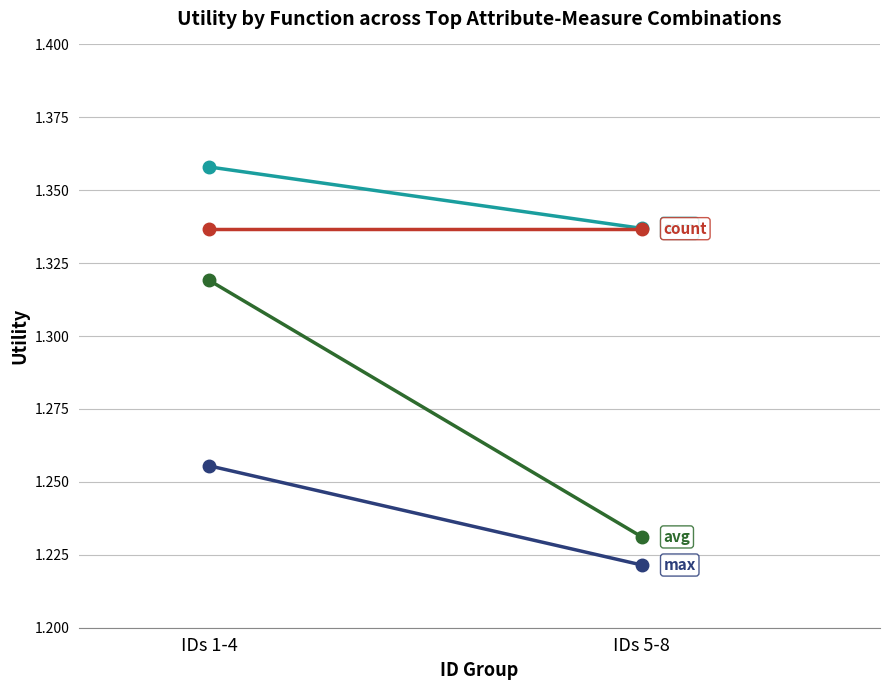

Reading right to left, what are all the values shown in this chart?

sum: 1.3	1.4
avg: 1.2	1.3
count: 1.3	1.3
max: 1.2	1.3